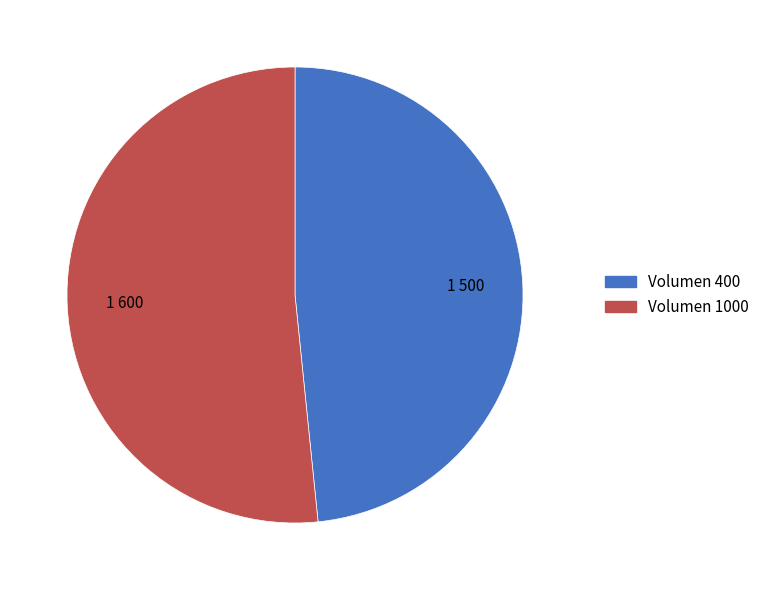

Which category has the biggest portion of the pie?

Volumen 1000